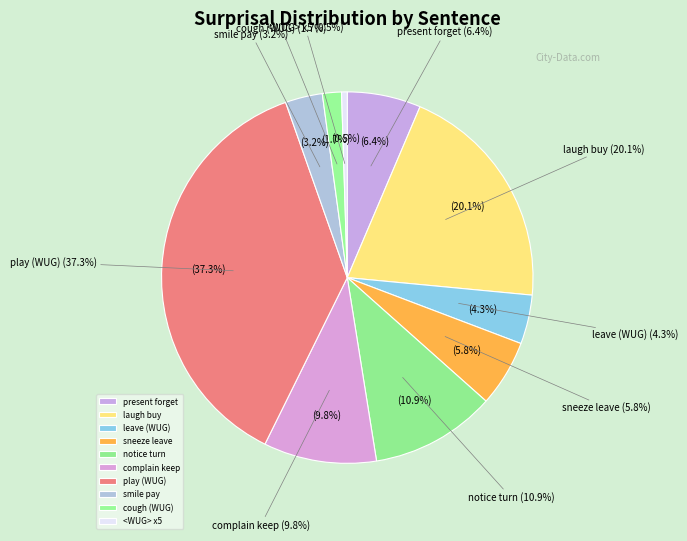

How many slices are in this pie chart?

10